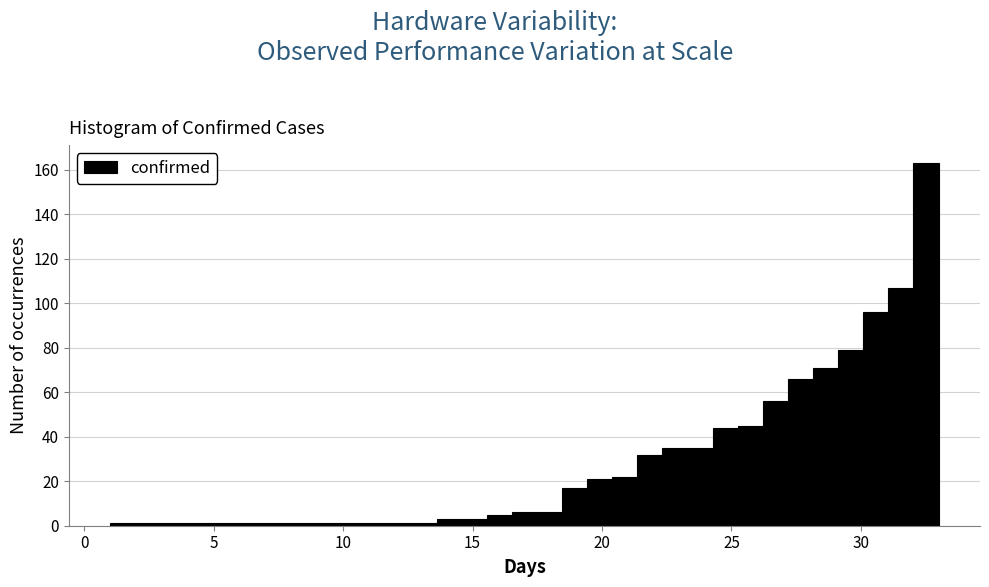

Around what value on the x-axis is the tallest bar? Give the approximate position of its centre, as read against the axis.

32.5